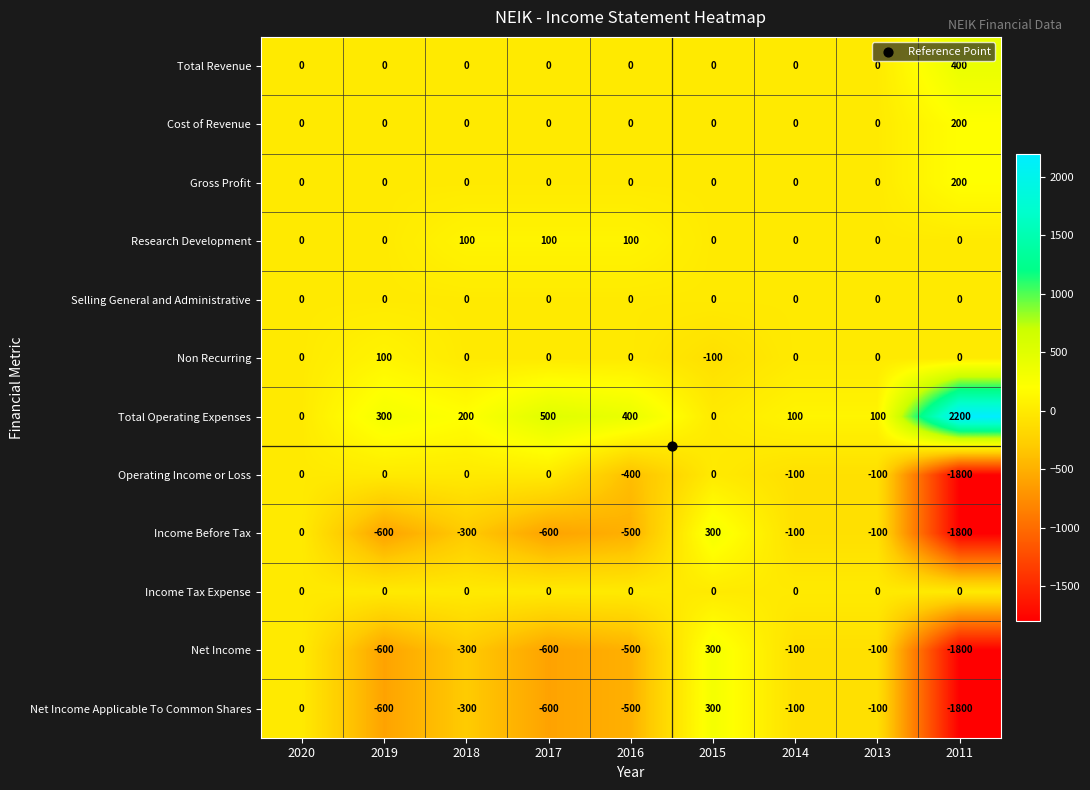

Which category has the lowest value across all series?

2011